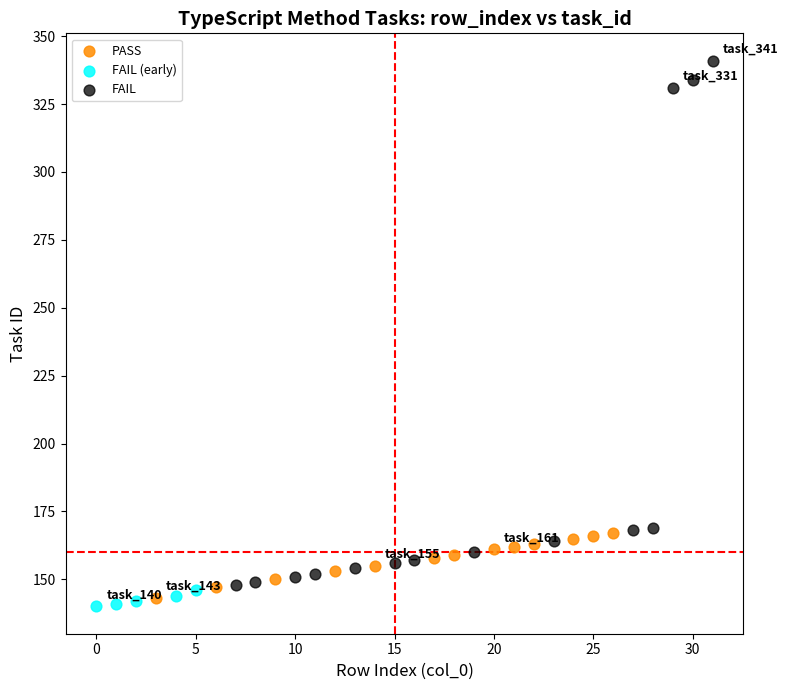

Which series contains the highest Y value?

FAIL